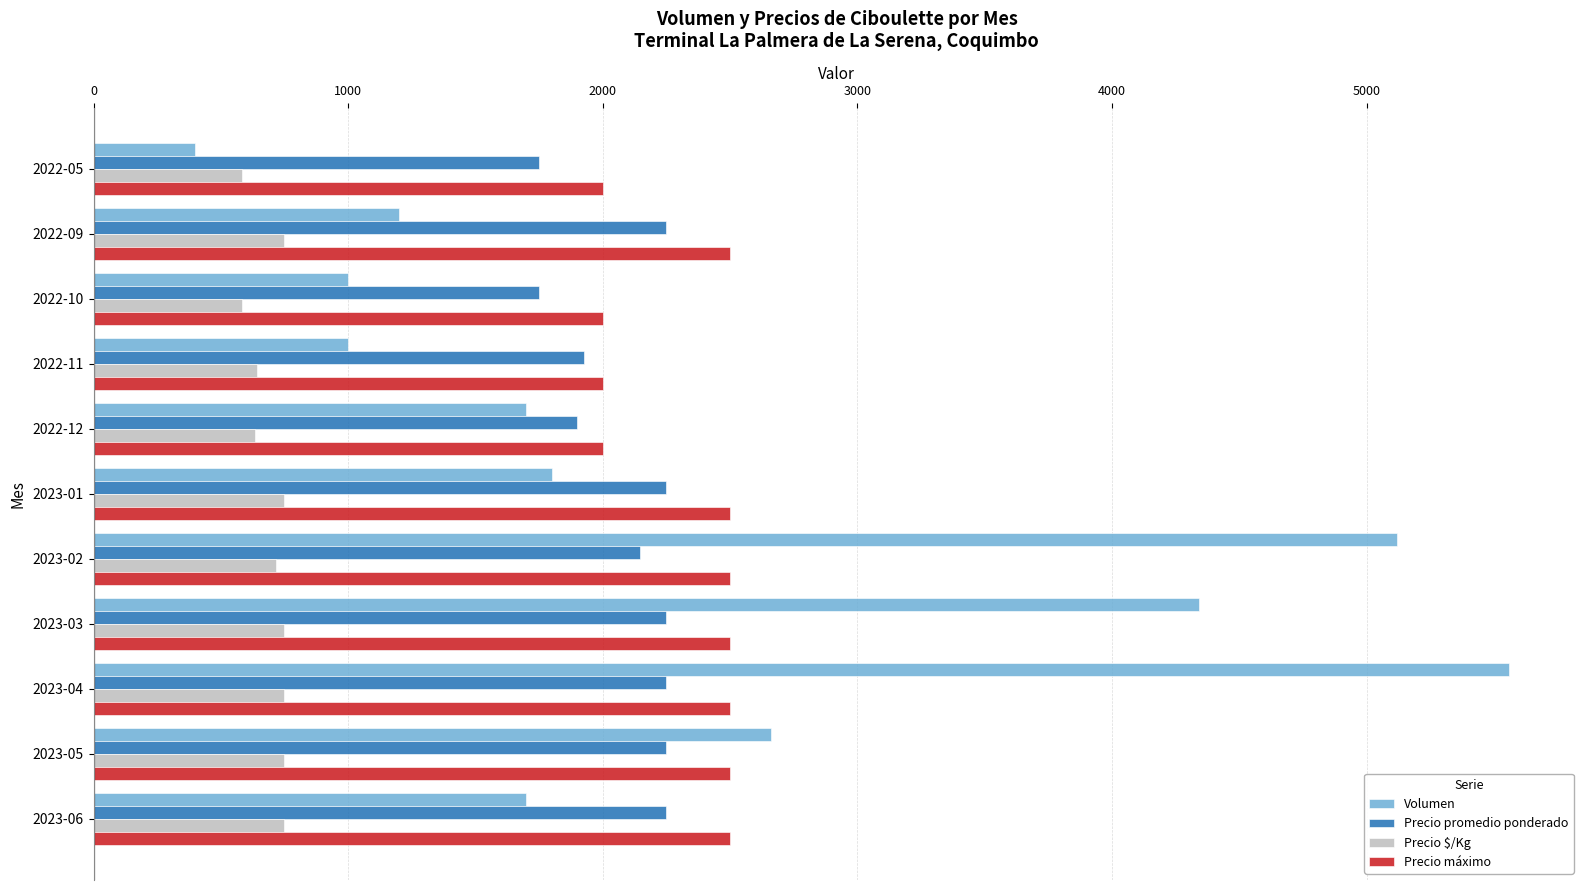

Which series changed the most between 2022-11 and 2023-02?

Volumen